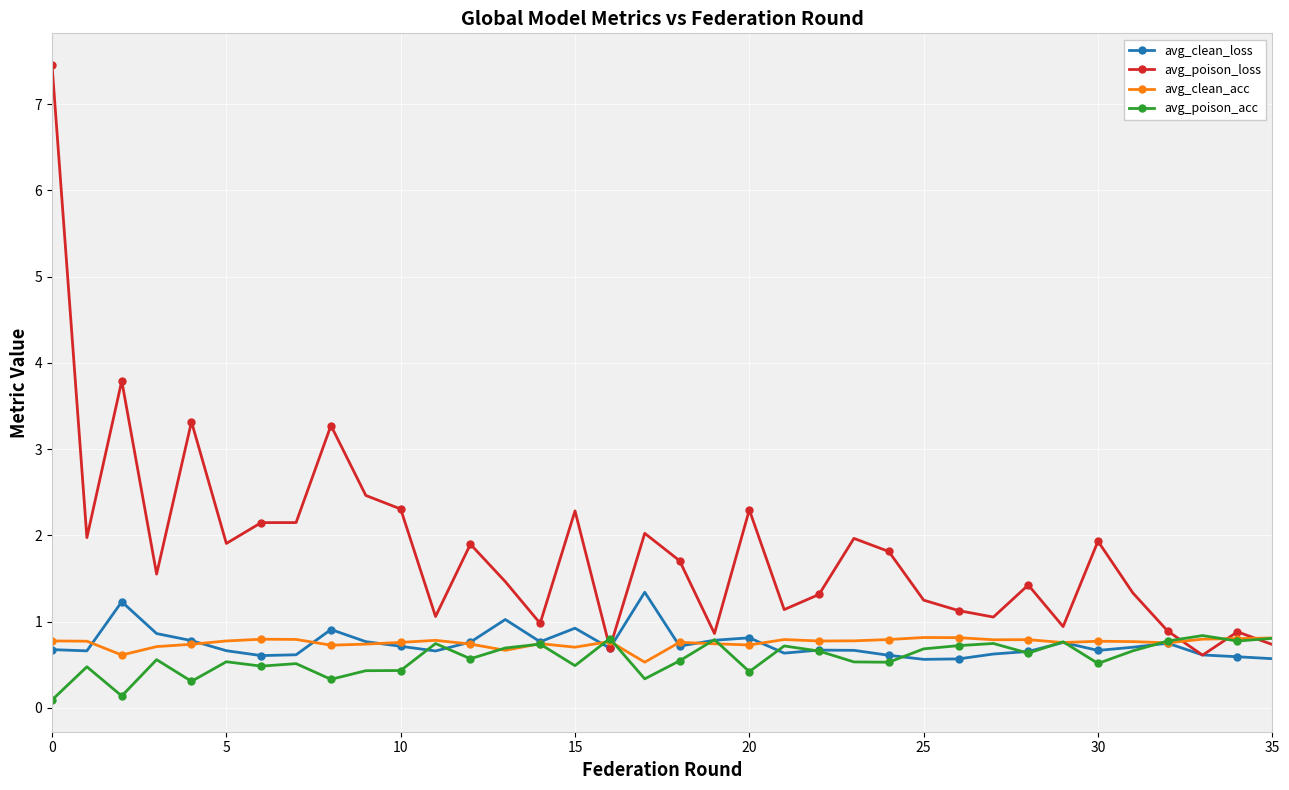

What is the value of the avg_clean_acc point at the 21st from the left?

0.7